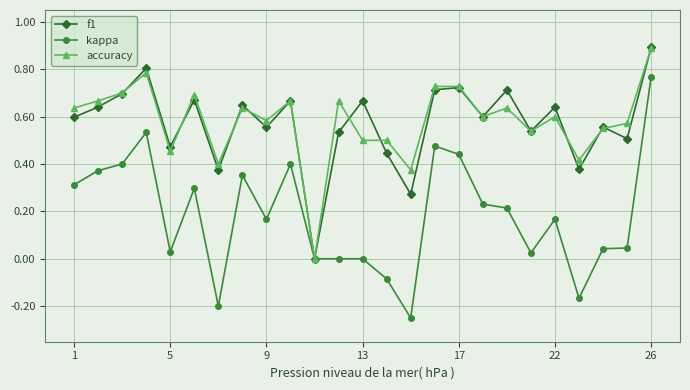

True or false: accuracy has more than 1 points higher than both neighbors.

True